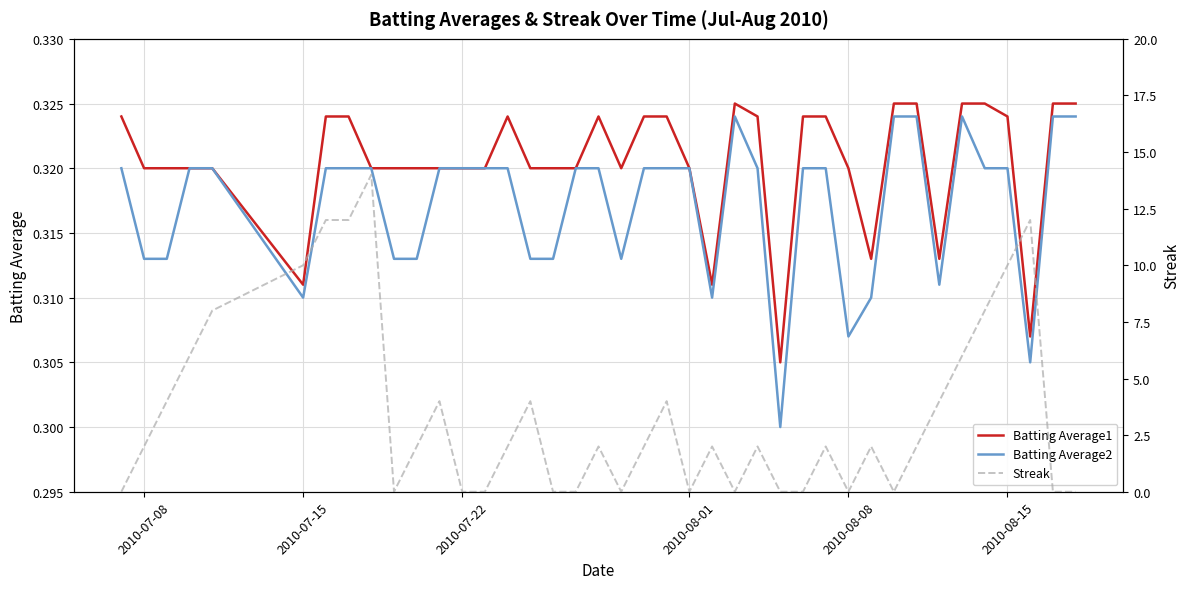

Reading left to right, extract all data points from this chart.

Batting Average1: 0.3	0.3	0.3	0.3	0.3	0.3	0.3	0.3	0.3	0.3	0.3	0.3	0.3	0.3	0.3	0.3	0.3	0.3	0.3	0.3	0.3	0.3	0.3	0.3	0.3	0.3	0.3	0.3	0.3	0.3	0.3	0.3	0.3	0.3	0.3	0.3	0.3	0.3	0.3	0.3
Batting Average2: 0.3	0.3	0.3	0.3	0.3	0.3	0.3	0.3	0.3	0.3	0.3	0.3	0.3	0.3	0.3	0.3	0.3	0.3	0.3	0.3	0.3	0.3	0.3	0.3	0.3	0.3	0.3	0.3	0.3	0.3	0.3	0.3	0.3	0.3	0.3	0.3	0.3	0.3	0.3	0.3
Streak: 0.0	2.0	4.0	6.0	8.0	10.0	12.0	12.0	14.0	0.0	2.0	4.0	0.0	0.0	2.0	4.0	0.0	0.0	2.0	0.0	2.0	4.0	0.0	2.0	0.0	2.0	0.0	0.0	2.0	0.0	2.0	0.0	2.0	4.0	6.0	8.0	10.0	12.0	0.0	0.0